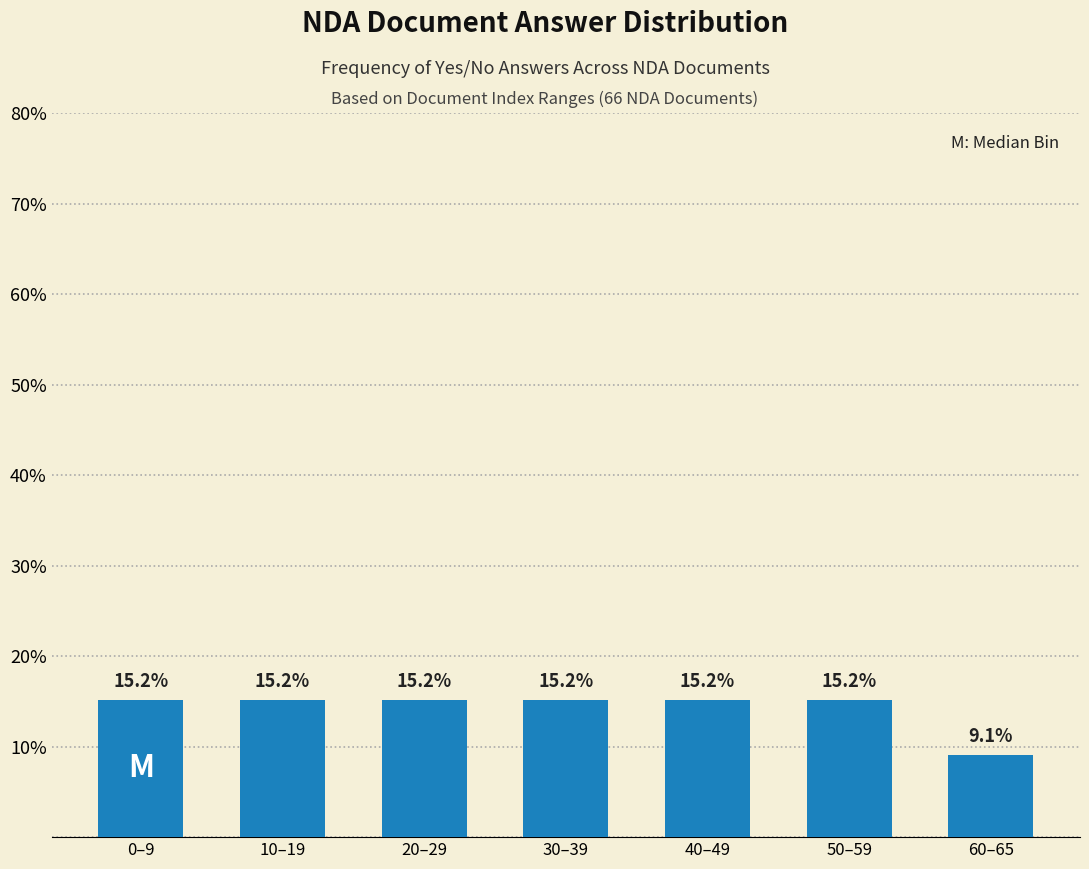

Reading right to left, list all the values displayed in this chart.

60–65=9.1	50–59=15.2	40–49=15.2	30–39=15.2	20–29=15.2	10–19=15.2	0–9=15.2